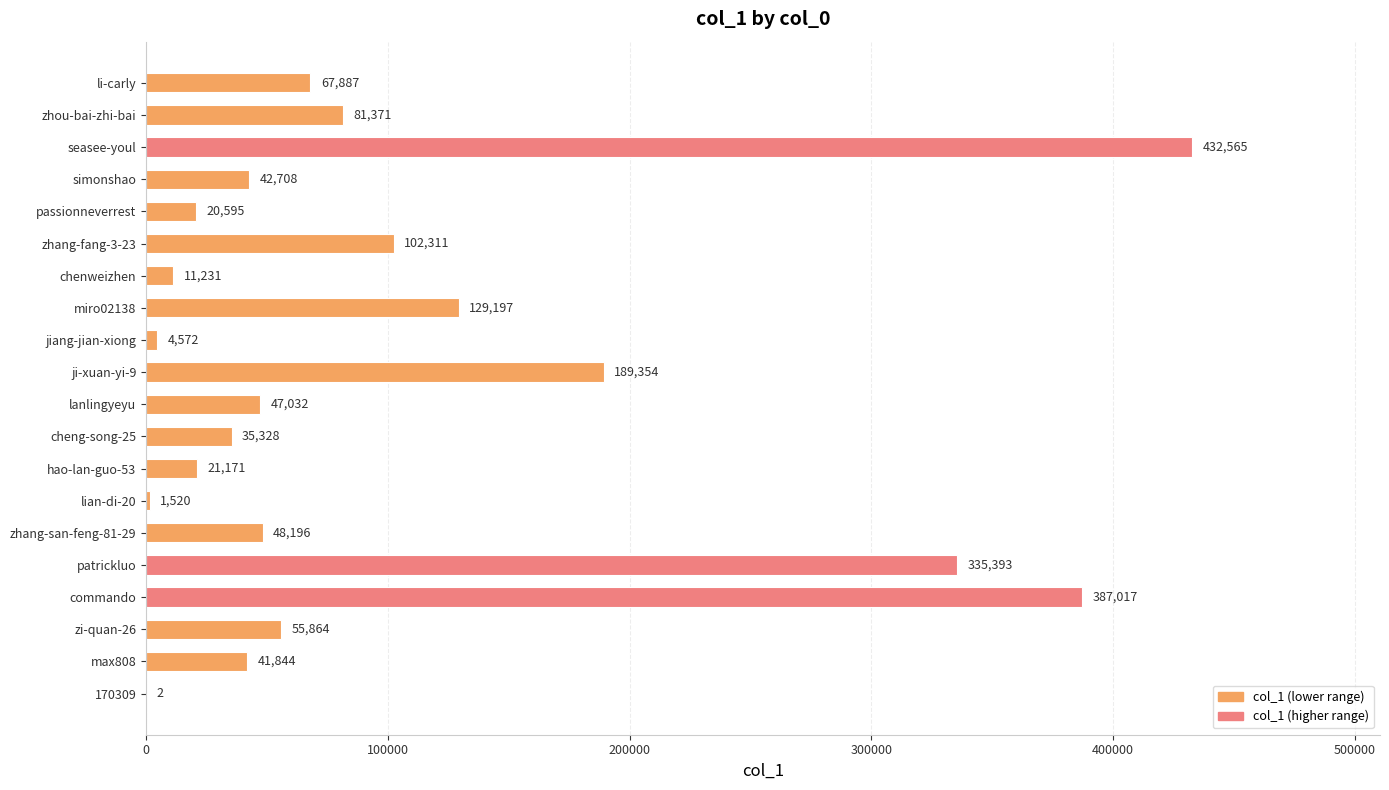

Count the number of data series in this chart.

1